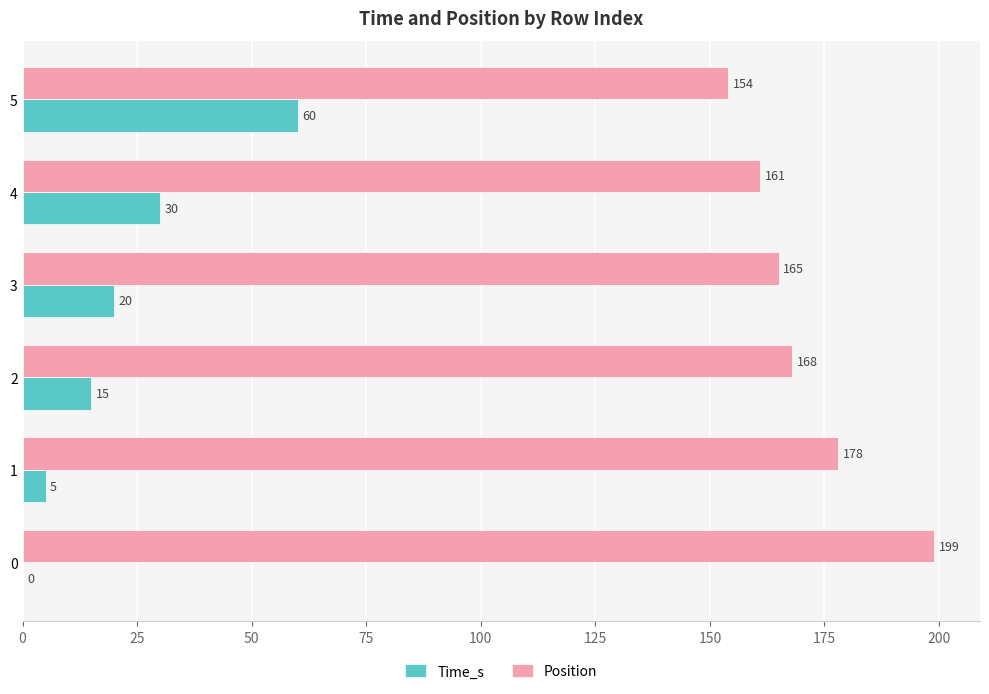

Which series has the largest total across all categories?

Position